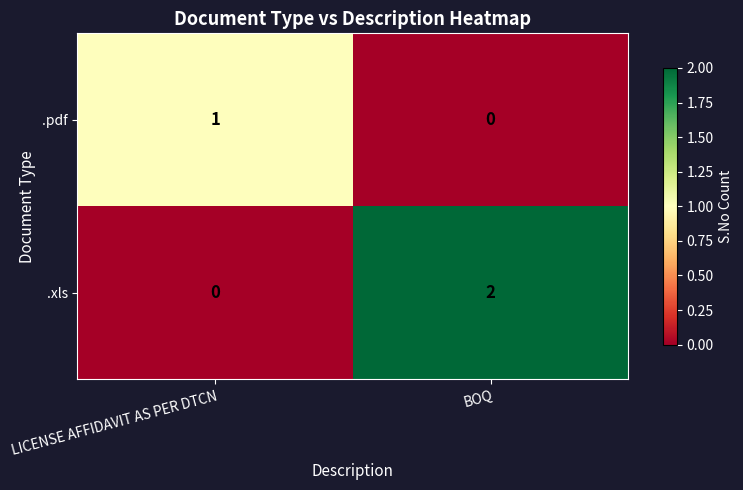

Which series has the widest spread of values?

.xls